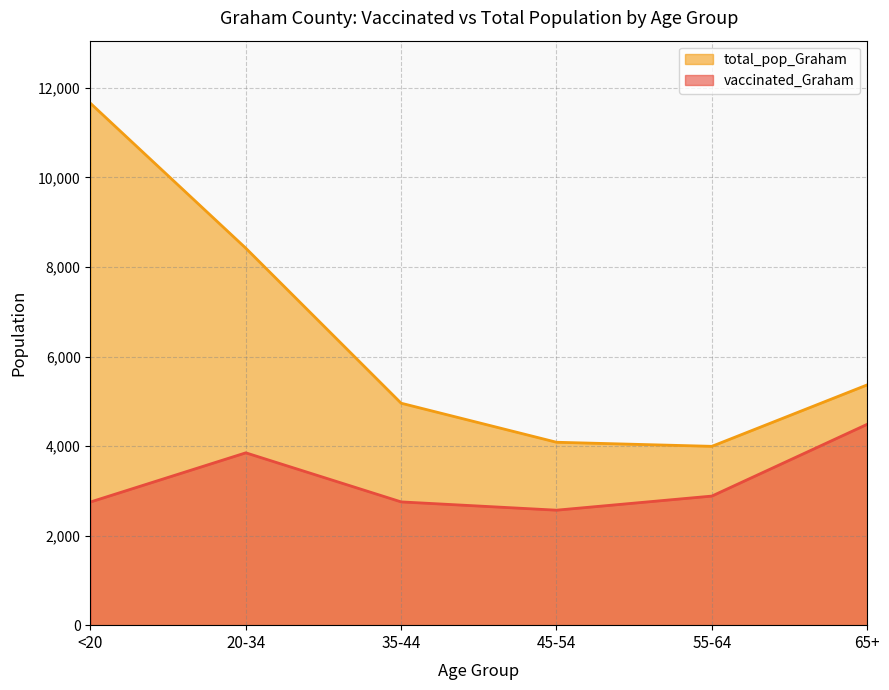

What are all the series names shown in the legend?

total_pop_Graham, vaccinated_Graham